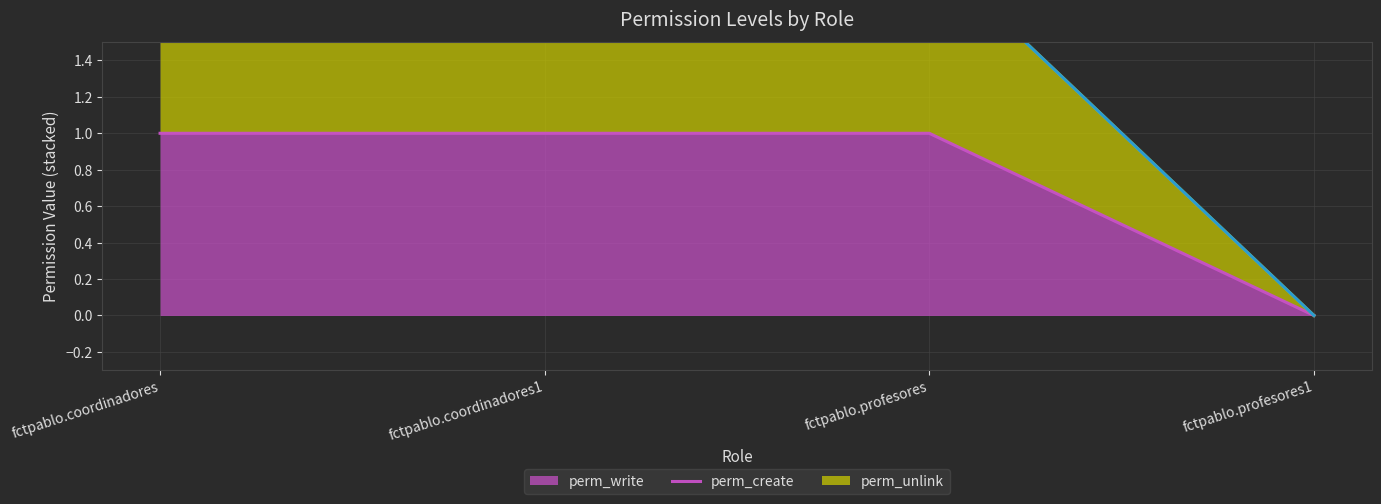

Rank the series by their average value, from lowest to highest.

perm_write (line), perm_create (line), perm_unlink (line)